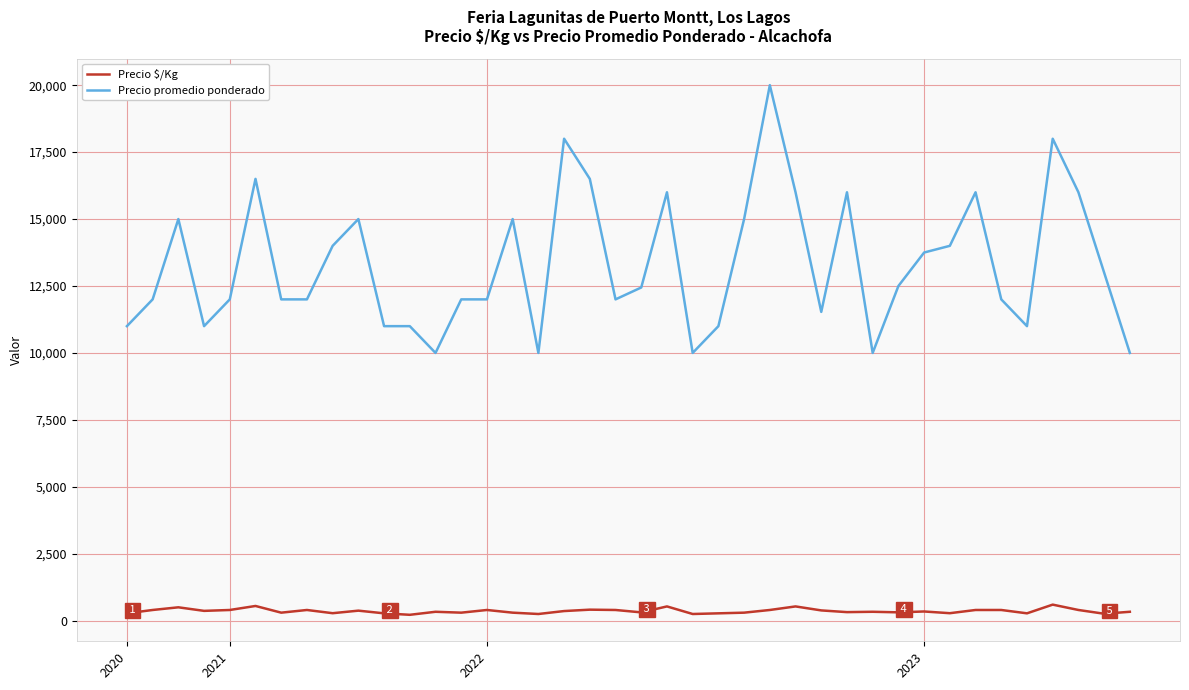

List the series in order of their overall mean, lowest first.

Precio $/Kg, Precio promedio ponderado